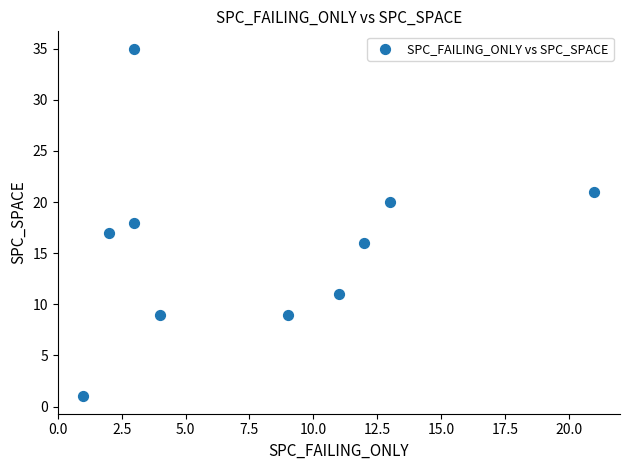

What is the range of X values (max minus min)?

20